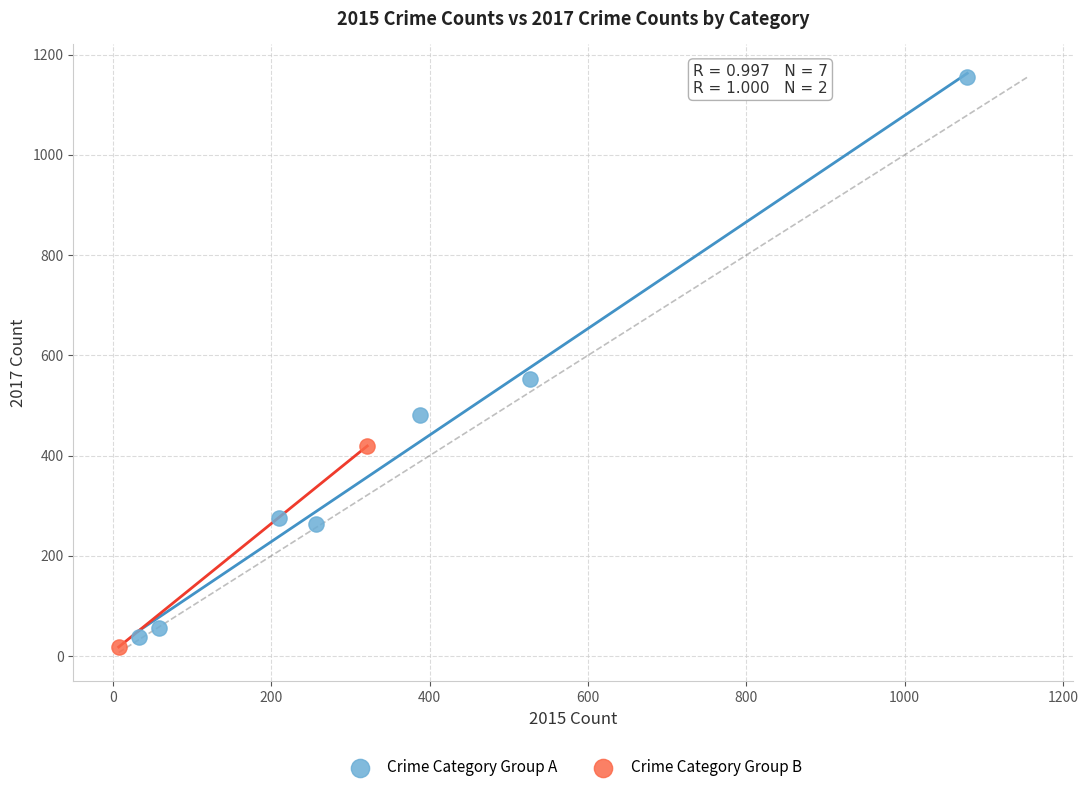

Which series reaches the minimum Y coordinate?

Crime Category Group B